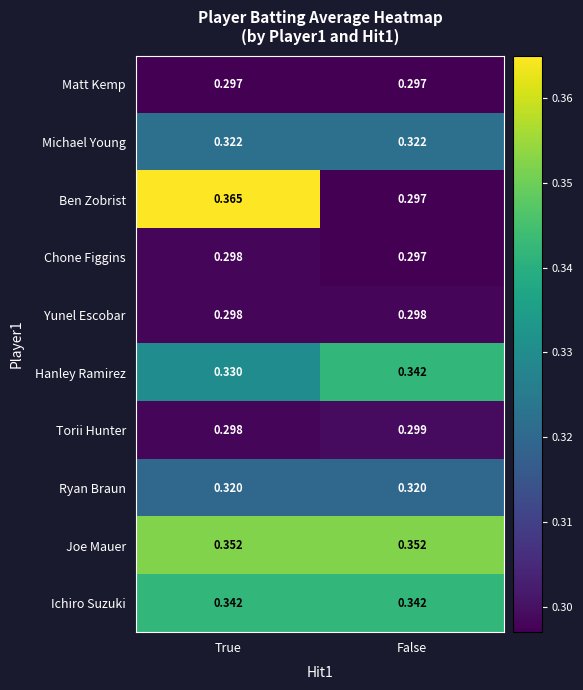

Which series has the widest spread of values?

Ben Zobrist